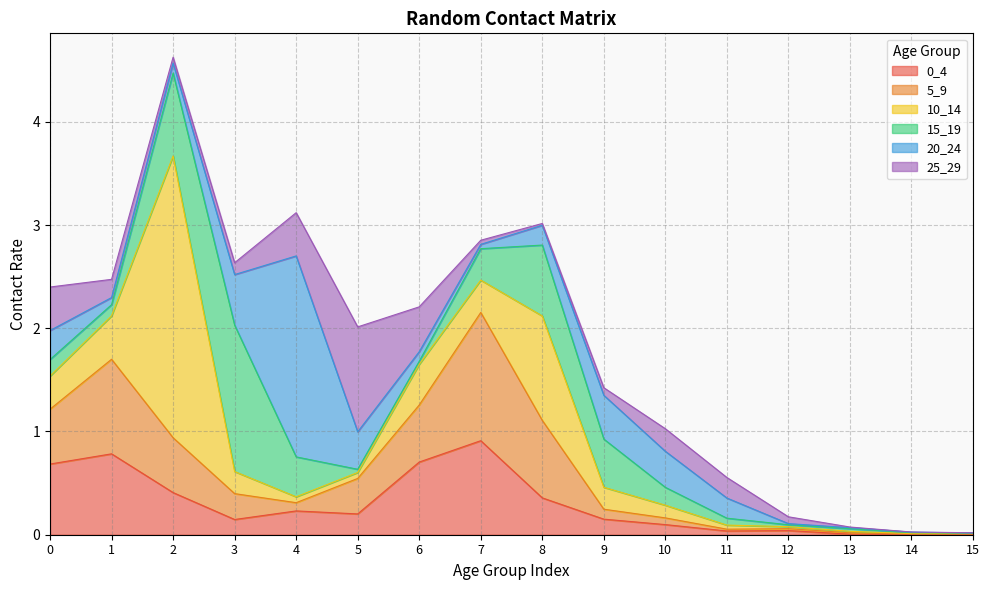

Is the value of 0_4 at 5 greater than the value of 5_9 at 3?

No